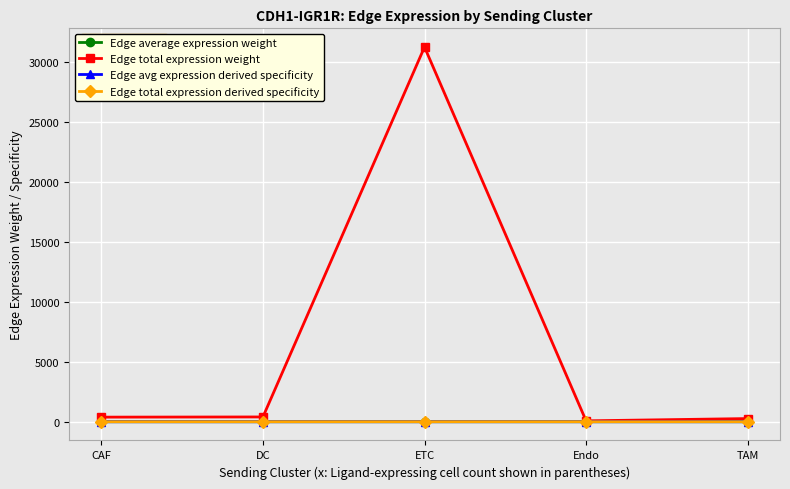

True or false: Edge average expression weight has more than 2 interior local peaks.

False